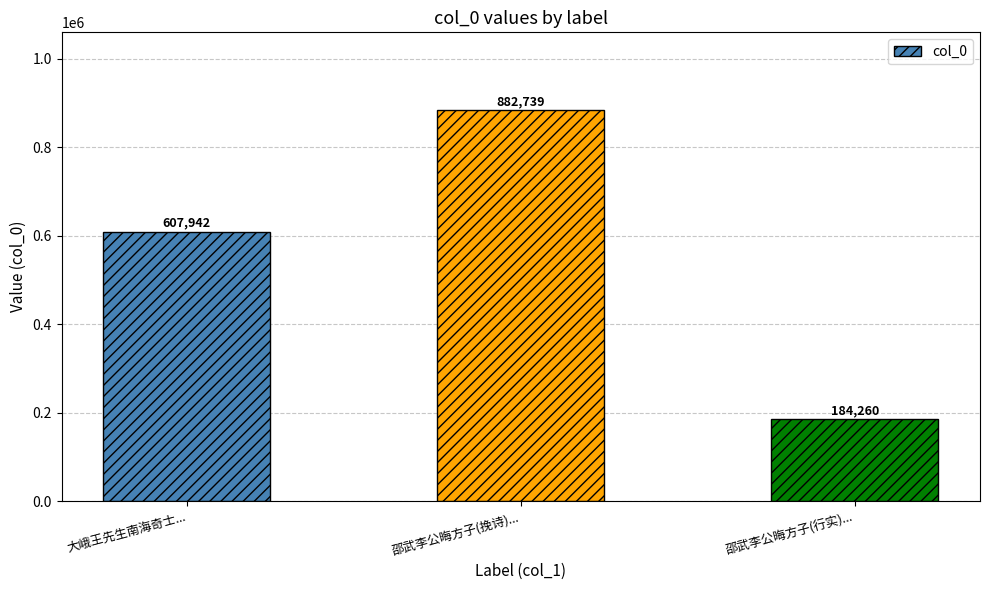

How many values are between 184260 and 882739?

3